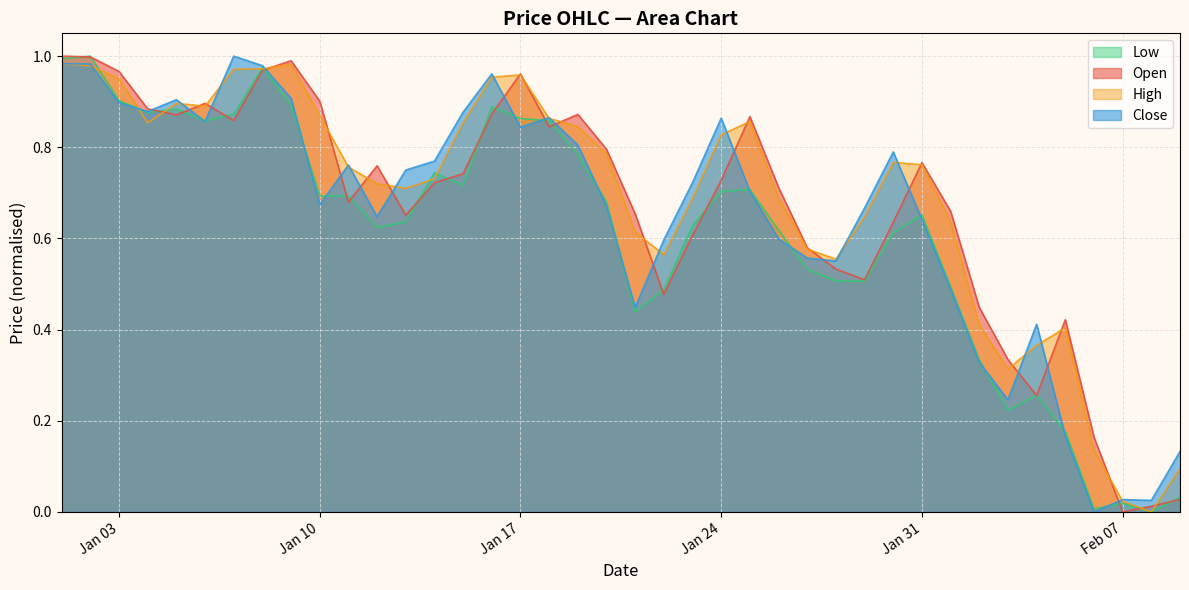

Count the number of data series in this chart.

4